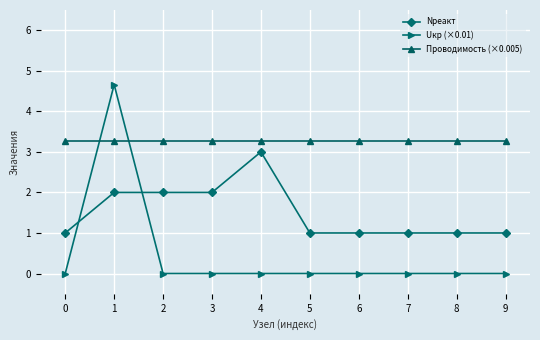

At 8, list the series in order from largest to smallest.

Проводимость (×0.005), Nреакт, Uкр (×0.01)